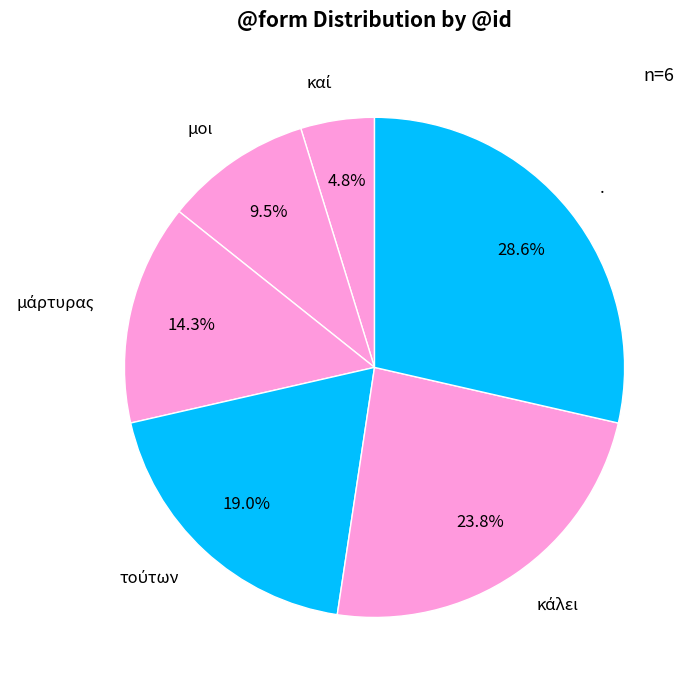

True or false: . accounts for 42% of the total.

False